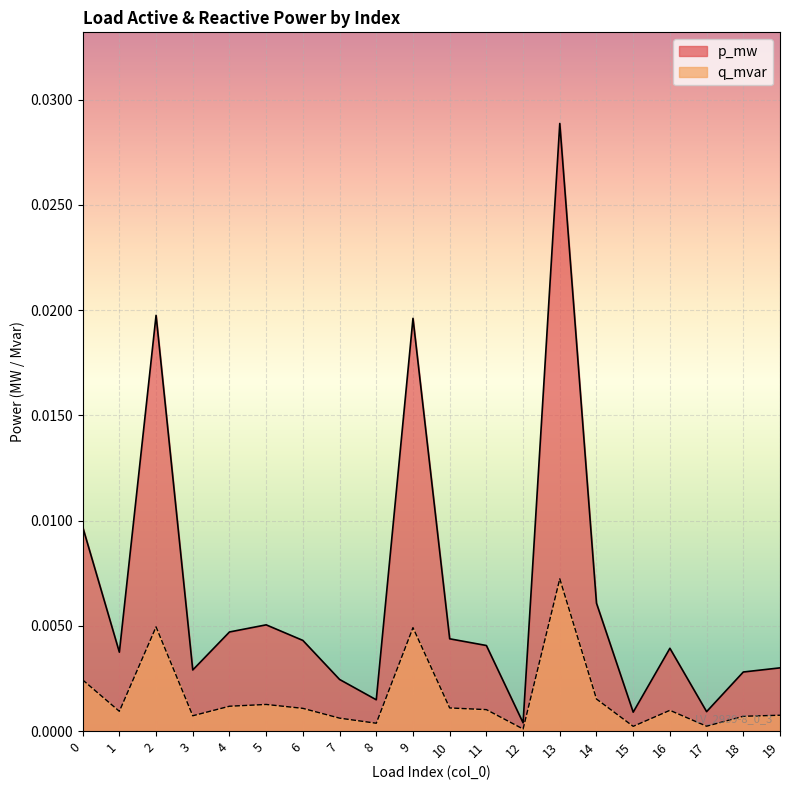

At how many categories does at least one series exceed 0?

20